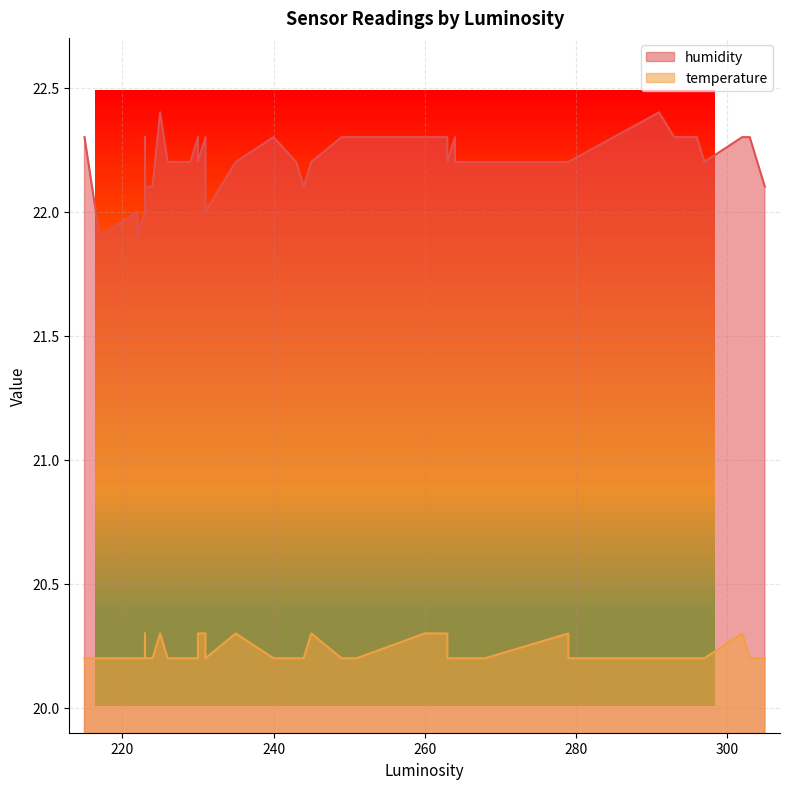

What is the label of the 26th point from the left?

240